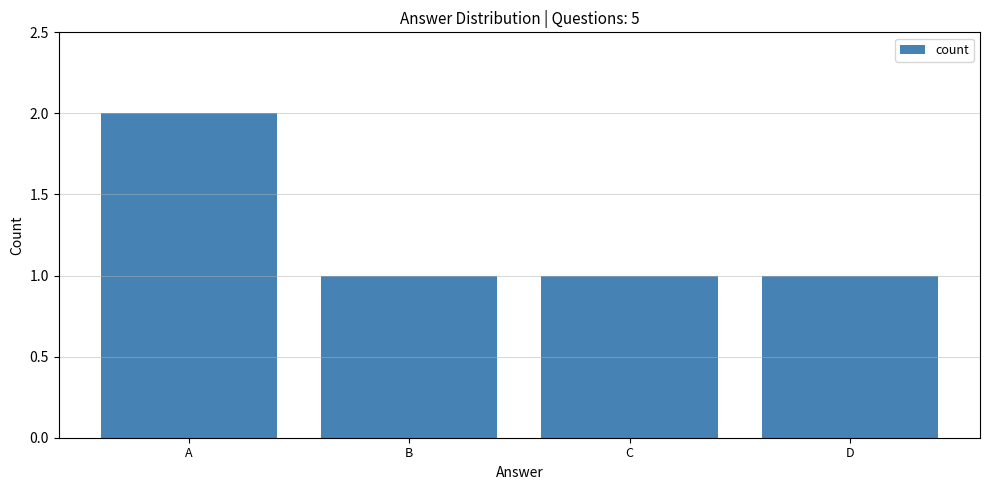

Reading left to right, what are all the values shown in this chart?

2	1	1	1